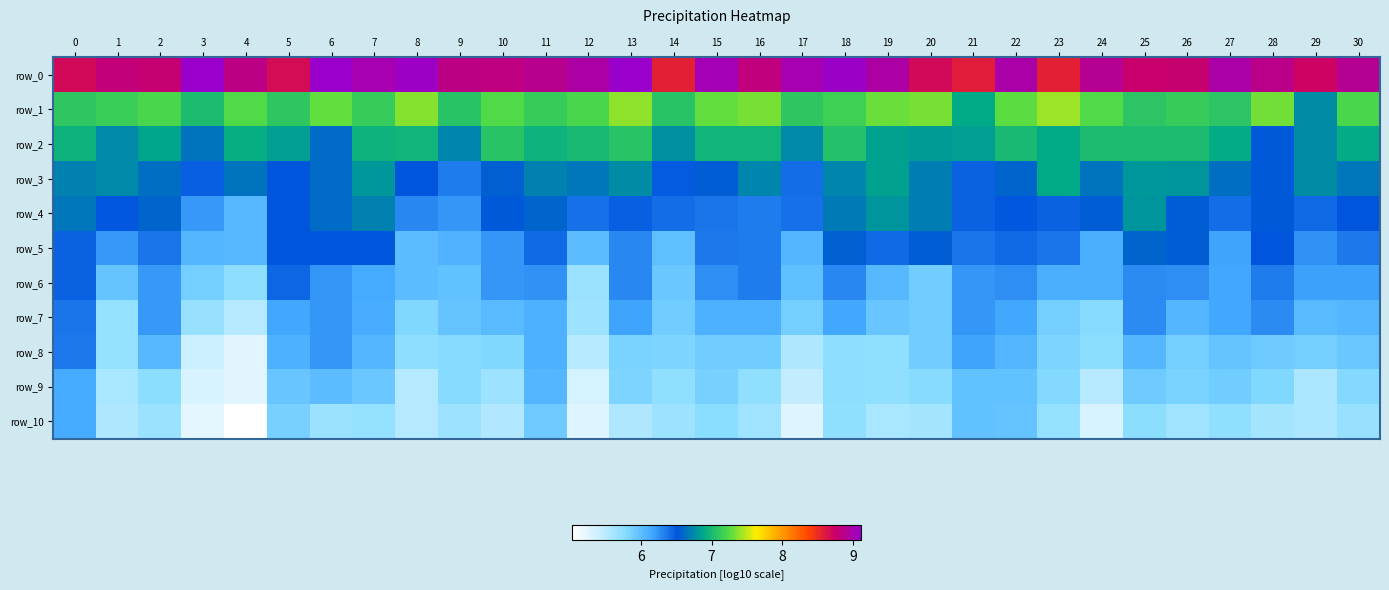

What is the sum of the row_6 values at 12 and 0?

12.1